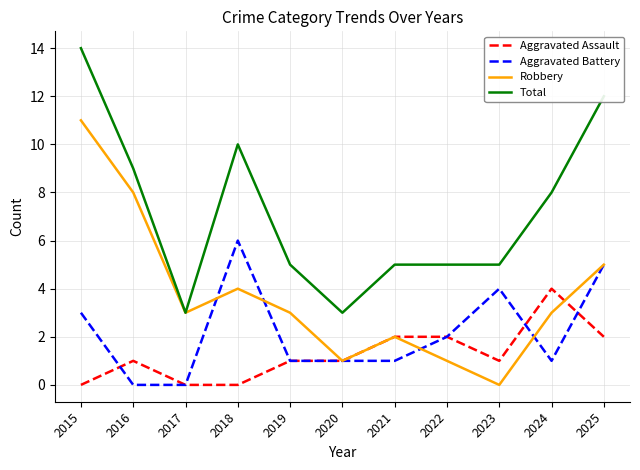

True or false: Total and Aggravated Assault intersect in this chart.

False